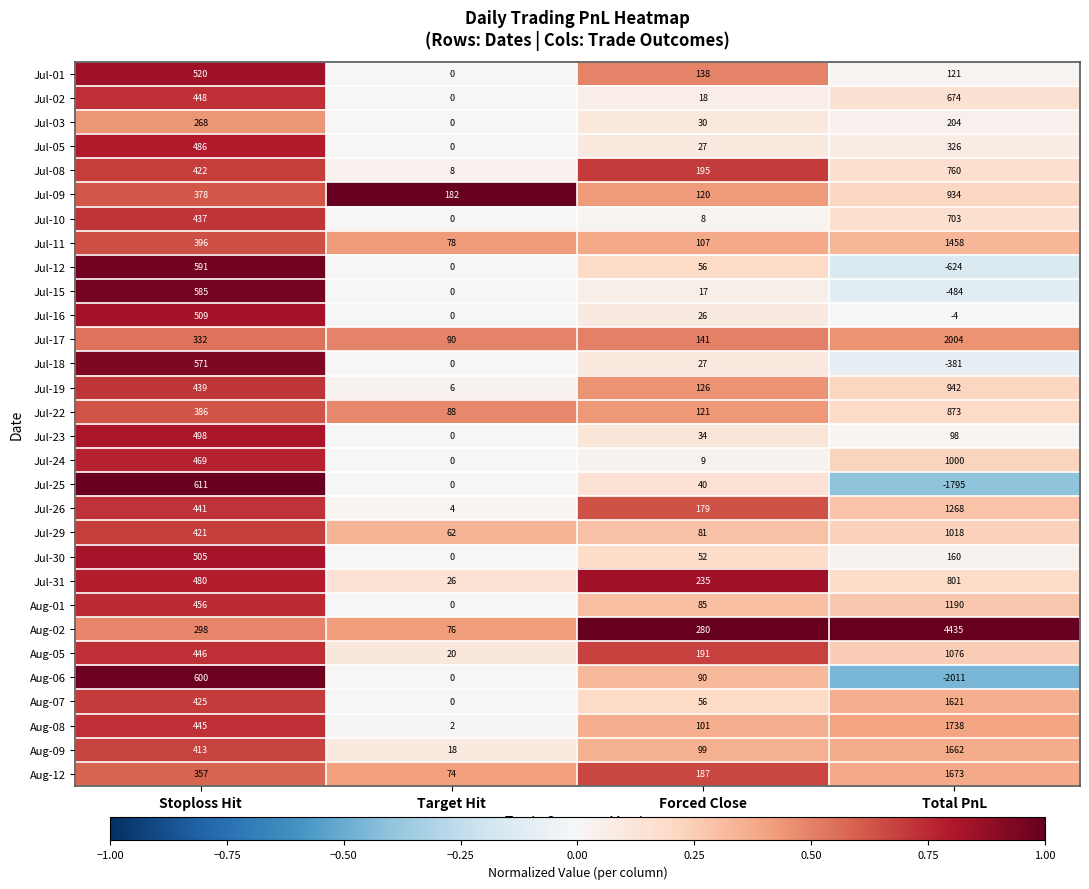

How many categories are shown in the chart?

4